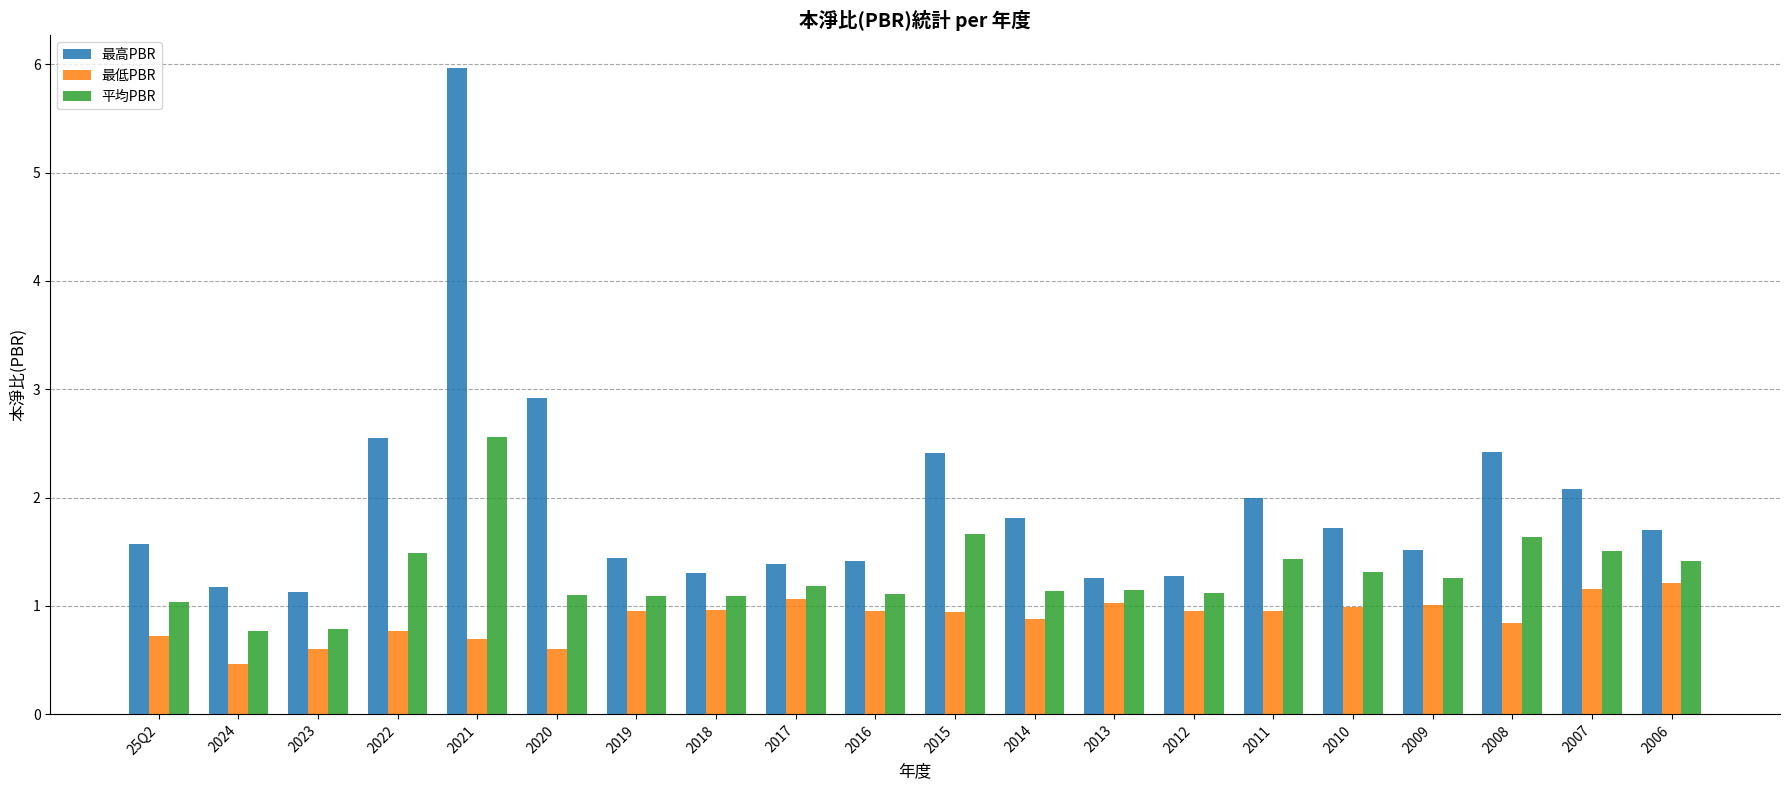

What are all the series names shown in the legend?

最高PBR, 最低PBR, 平均PBR